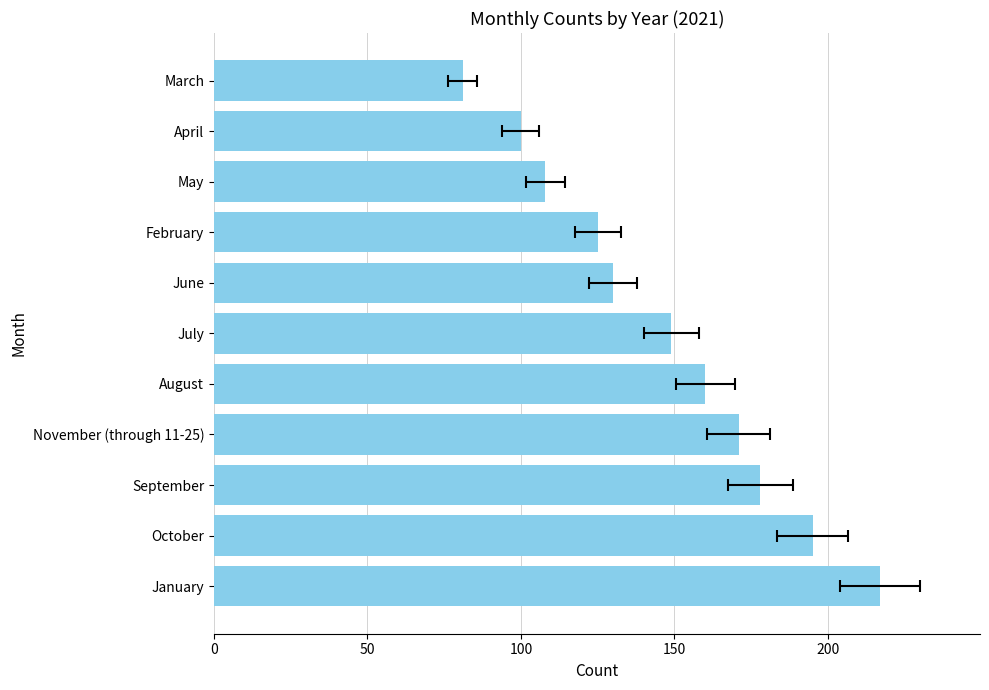

At how many categories does at least one series exceed 90?

10